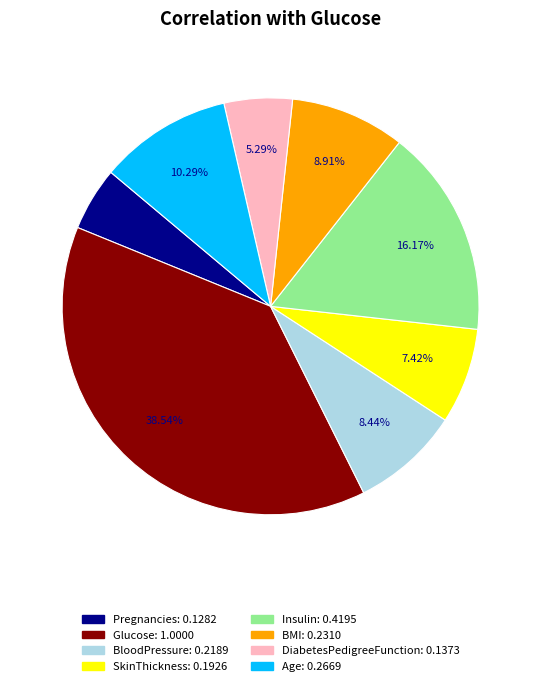

Between Insulin and BMI, which is larger?

Insulin